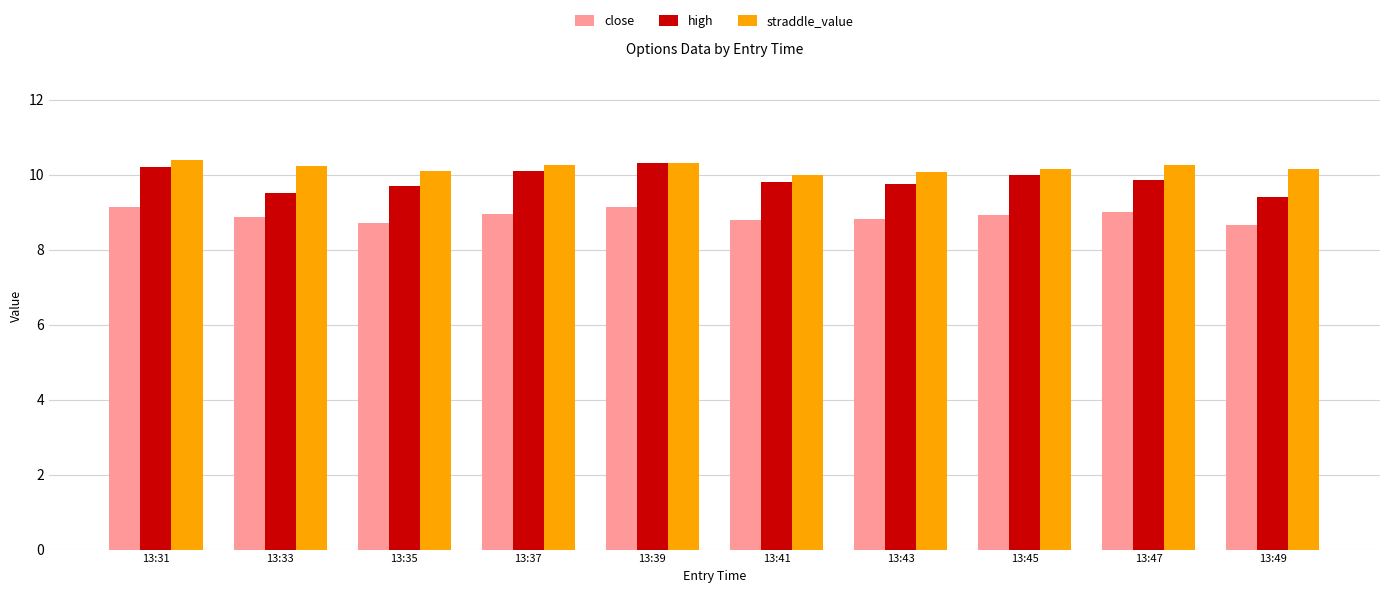

What is the sum of the high values at 13:37 and 13:43?

19.9